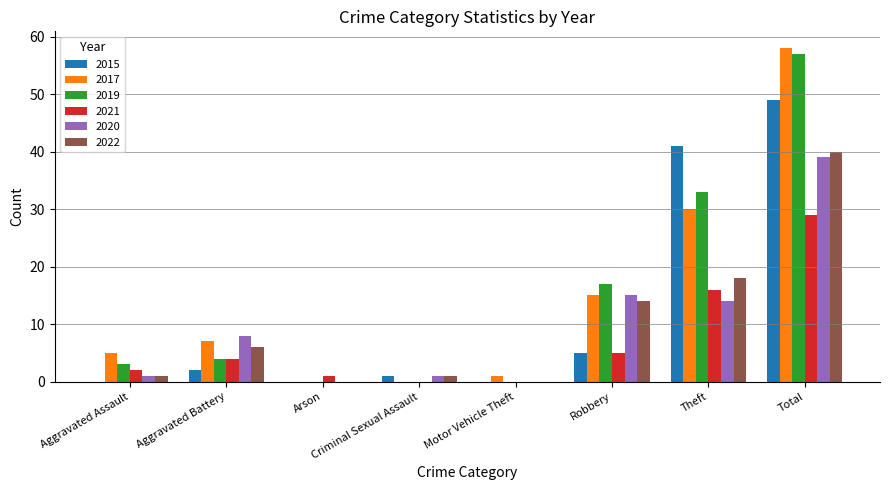

Count the number of categories in the chart.

8